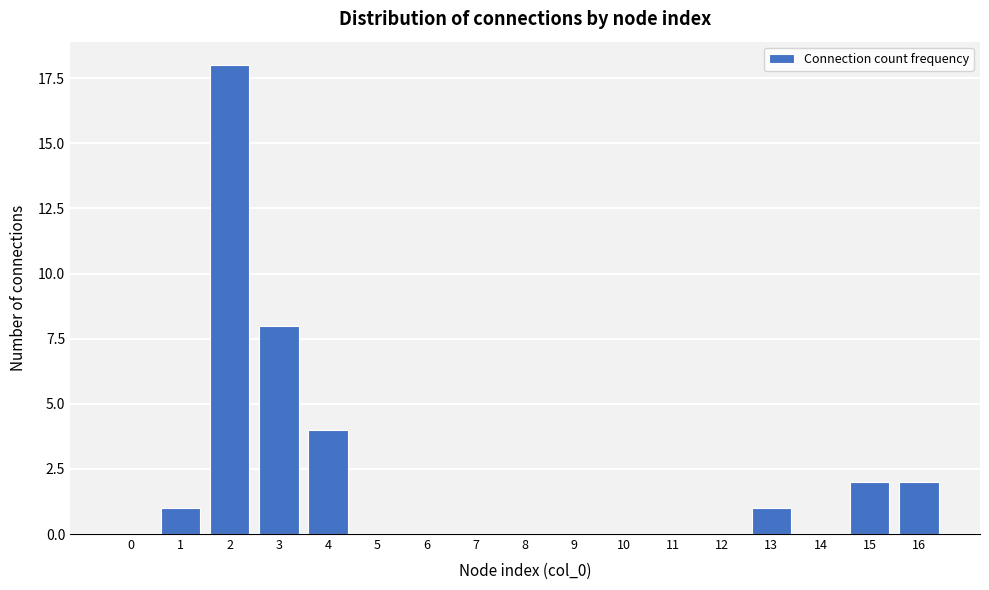

Reading left to right, what are all the values shown in this chart?

0=0	1=1	2=18	3=8	4=4	5=0	6=0	7=0	8=0	9=0	10=0	11=0	12=0	13=1	14=0	15=2	16=2